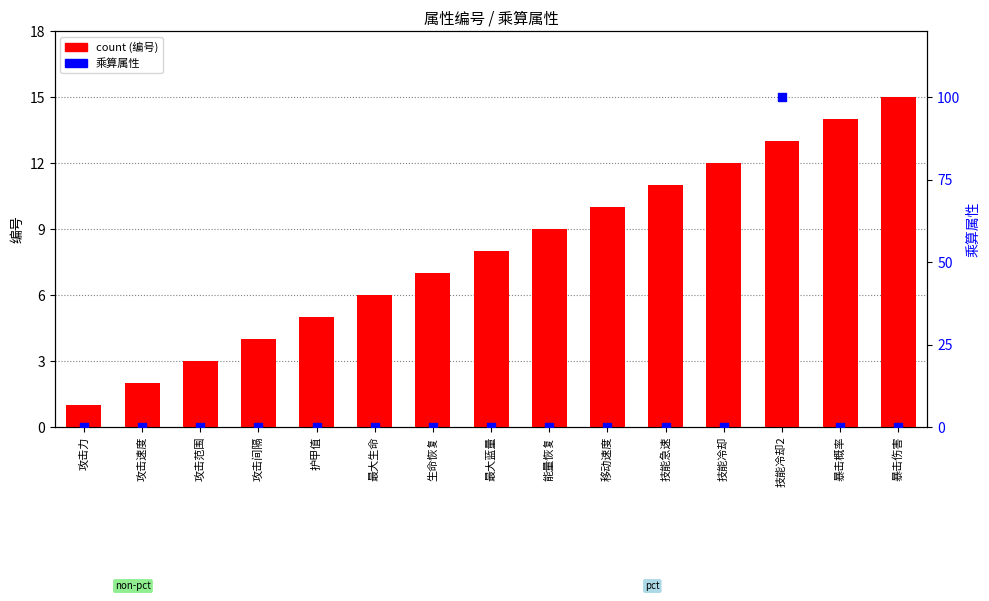

What are all the series names shown in the legend?

count, 乘算属性